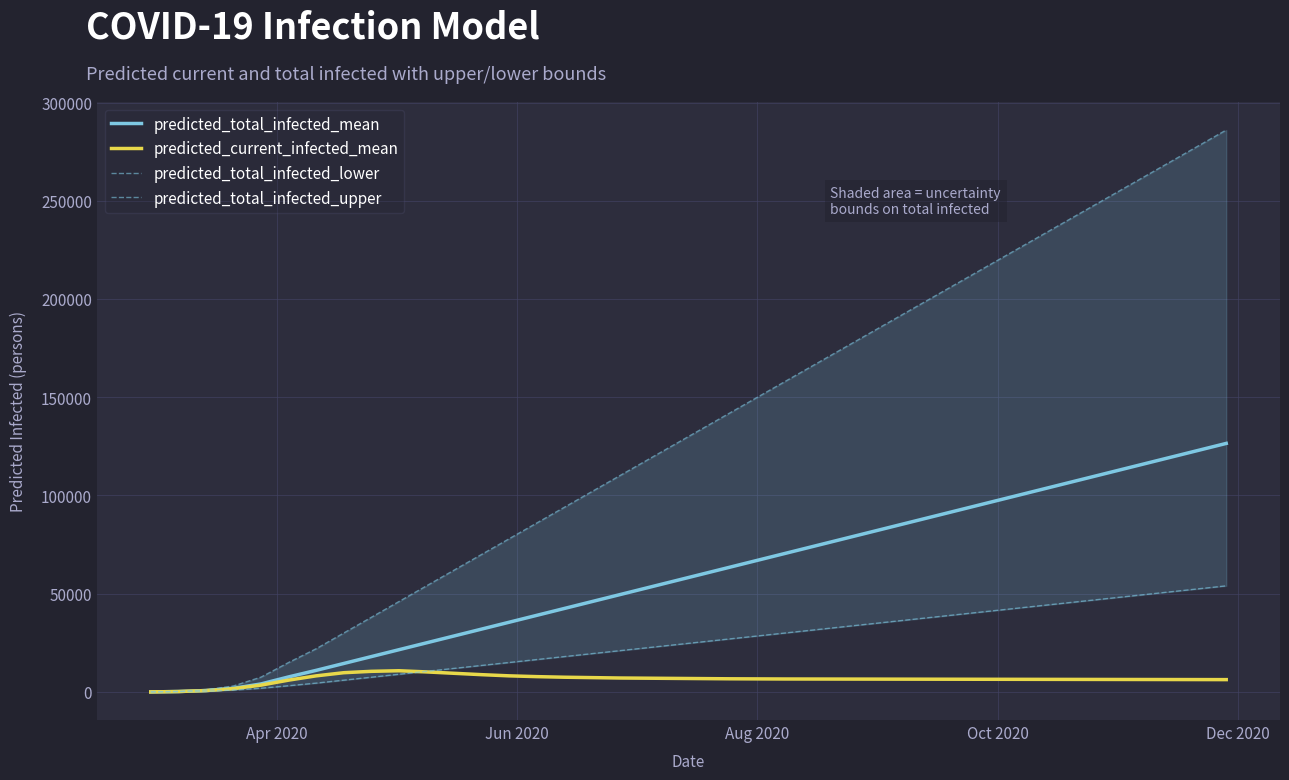

What are all the series names shown in the legend?

predicted_total_infected_mean, predicted_current_infected_mean, predicted_total_infected_lower, predicted_total_infected_upper